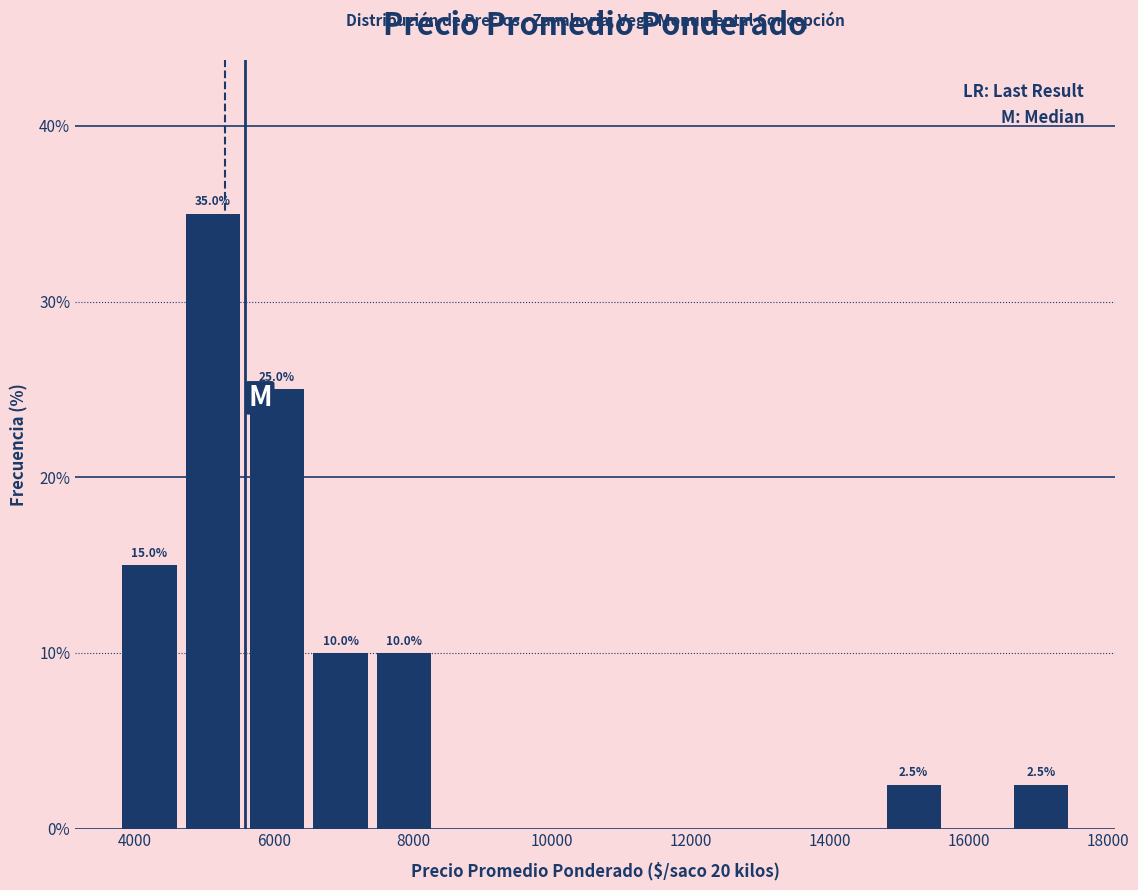

Which range on the x-axis has the tallest bar?

4600 to 5600